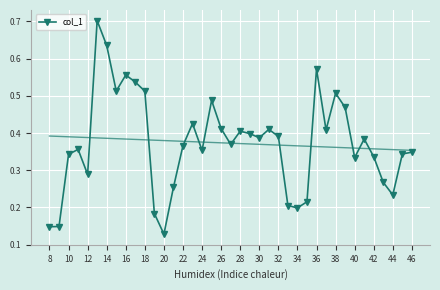

True or false: the data shows 0.3 at 10.

True